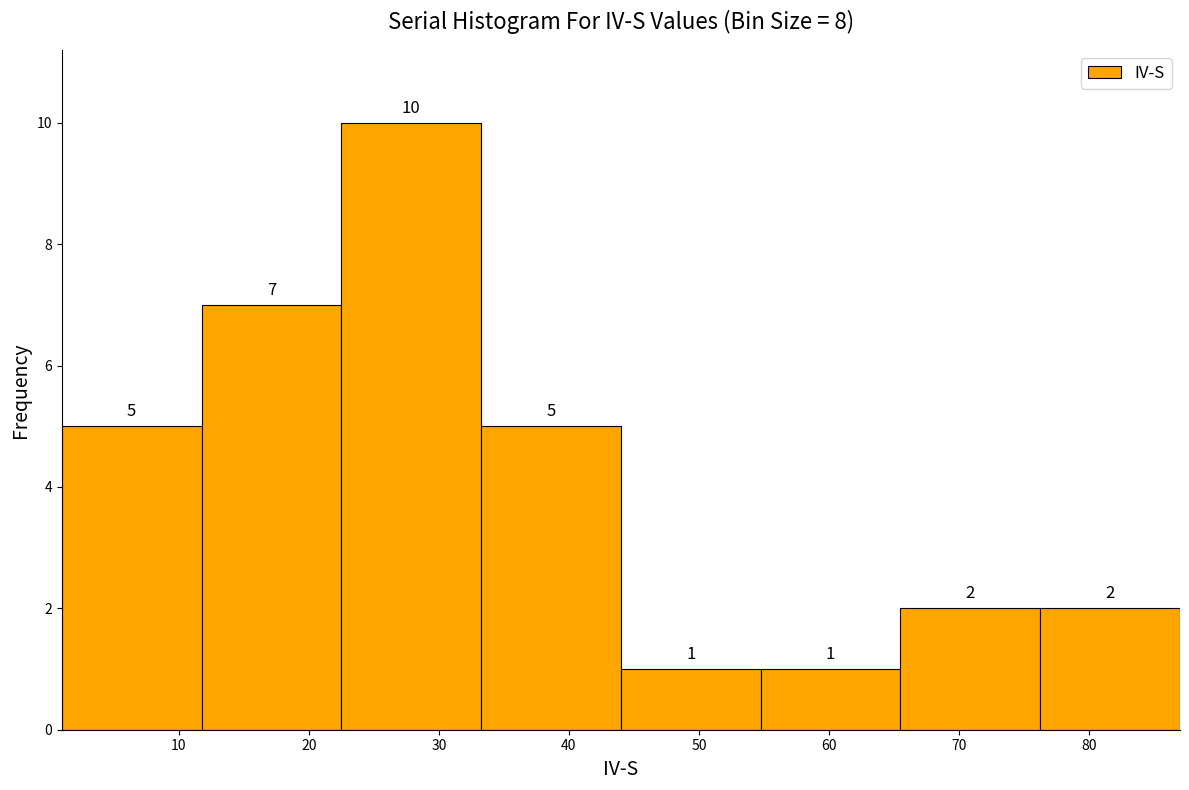

What is the height of the bar covering 12 to 23 on the x-axis? The bar edges are not printed on the chart, so give them approximately, as read against the axis.

7